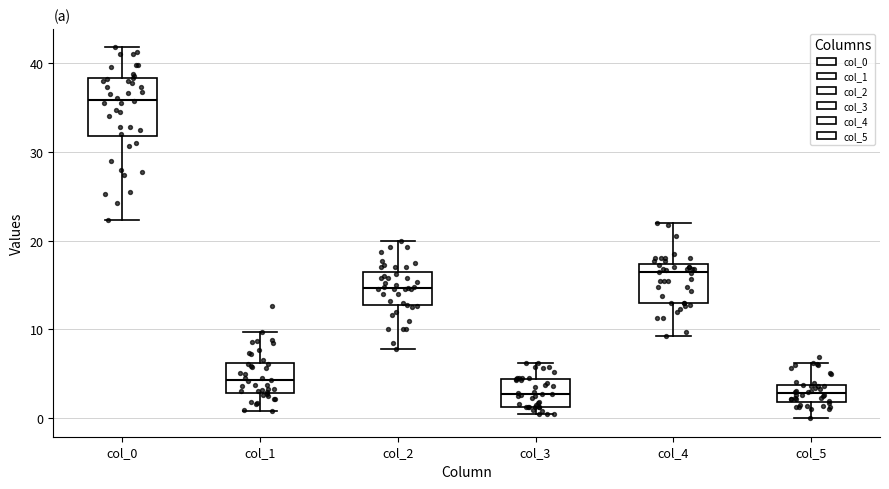

Comparing the boxes themselves (not the whiskers), which one is the tallest?

col_0